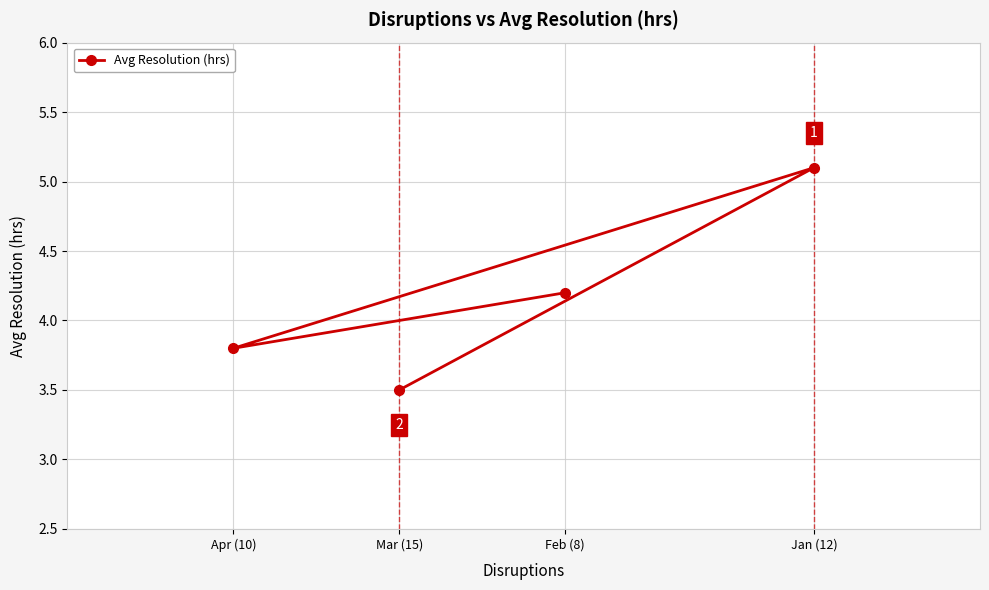

What is the difference between the maximum and minimum values?

1.6